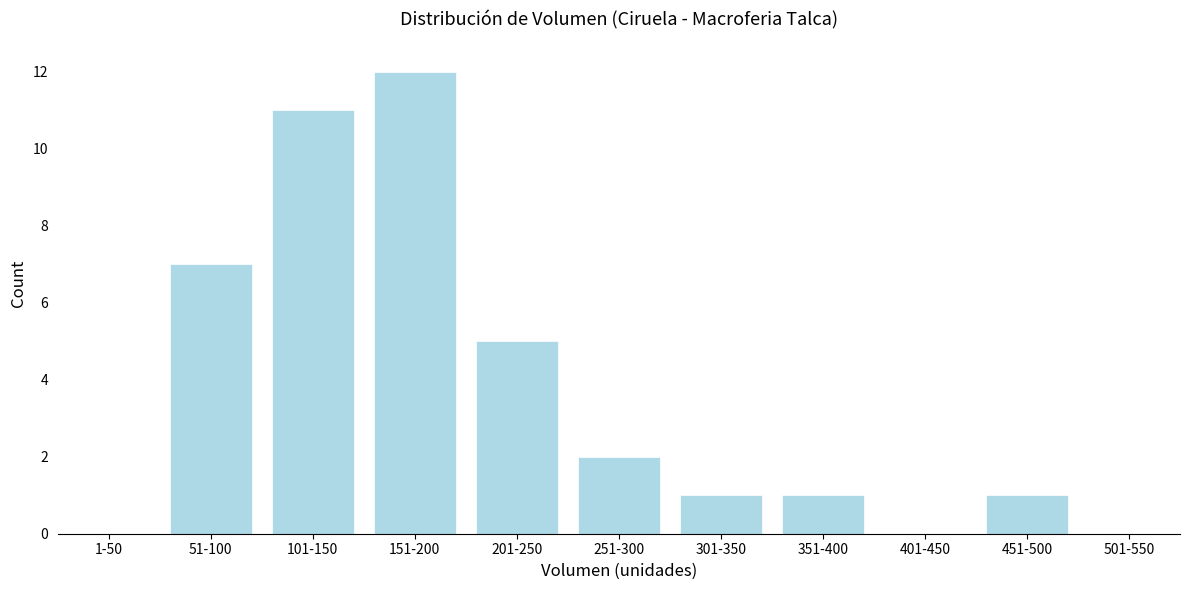

Reading left to right, extract all data points from this chart.

1-50=0	51-100=7	101-150=11	151-200=12	201-250=5	251-300=2	301-350=1	351-400=1	401-450=0	451-500=1	501-550=0